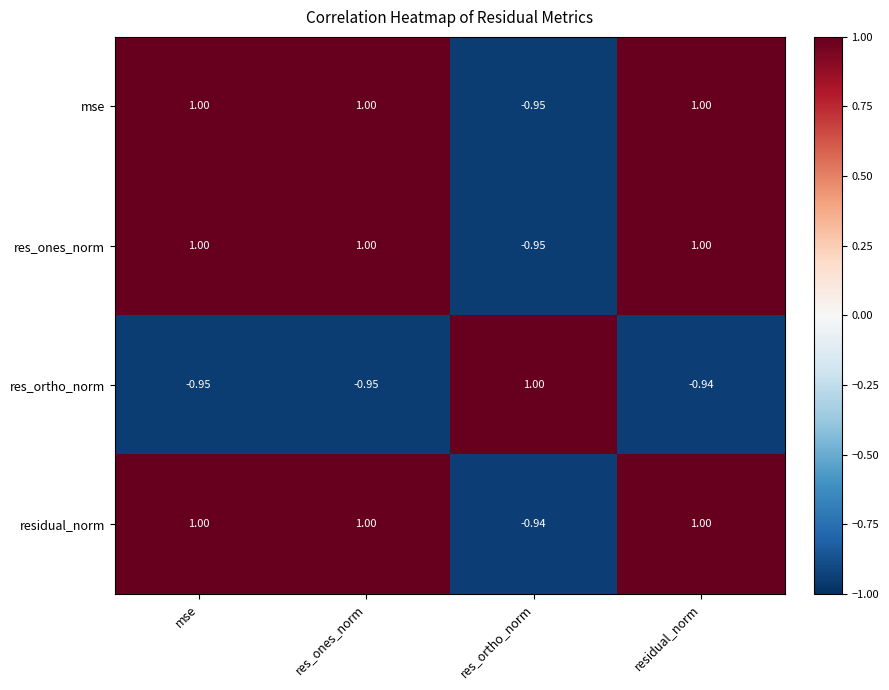

Count the number of data series in this chart.

4